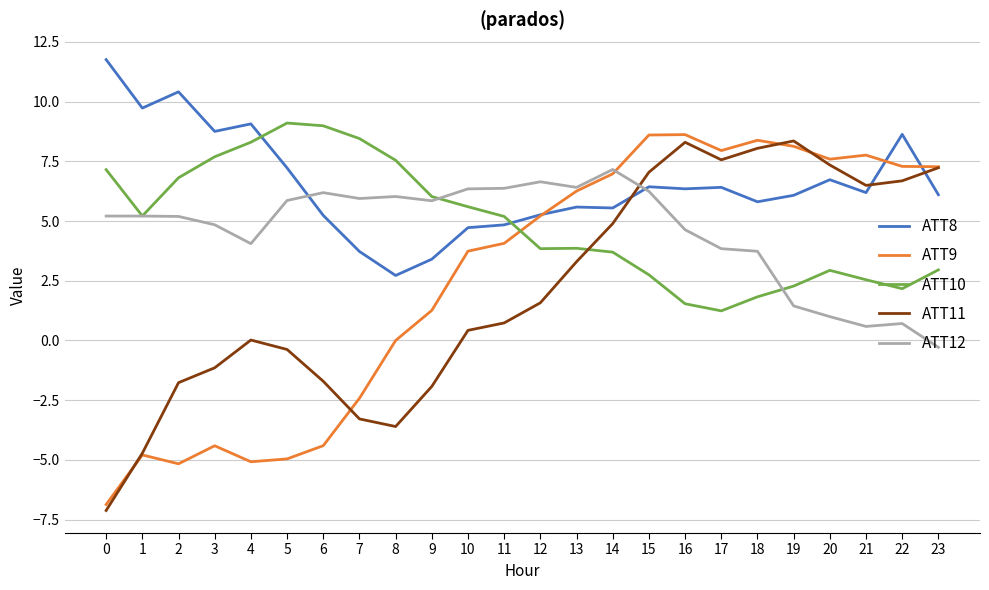

Which series has the largest total across all categories?

ATT8